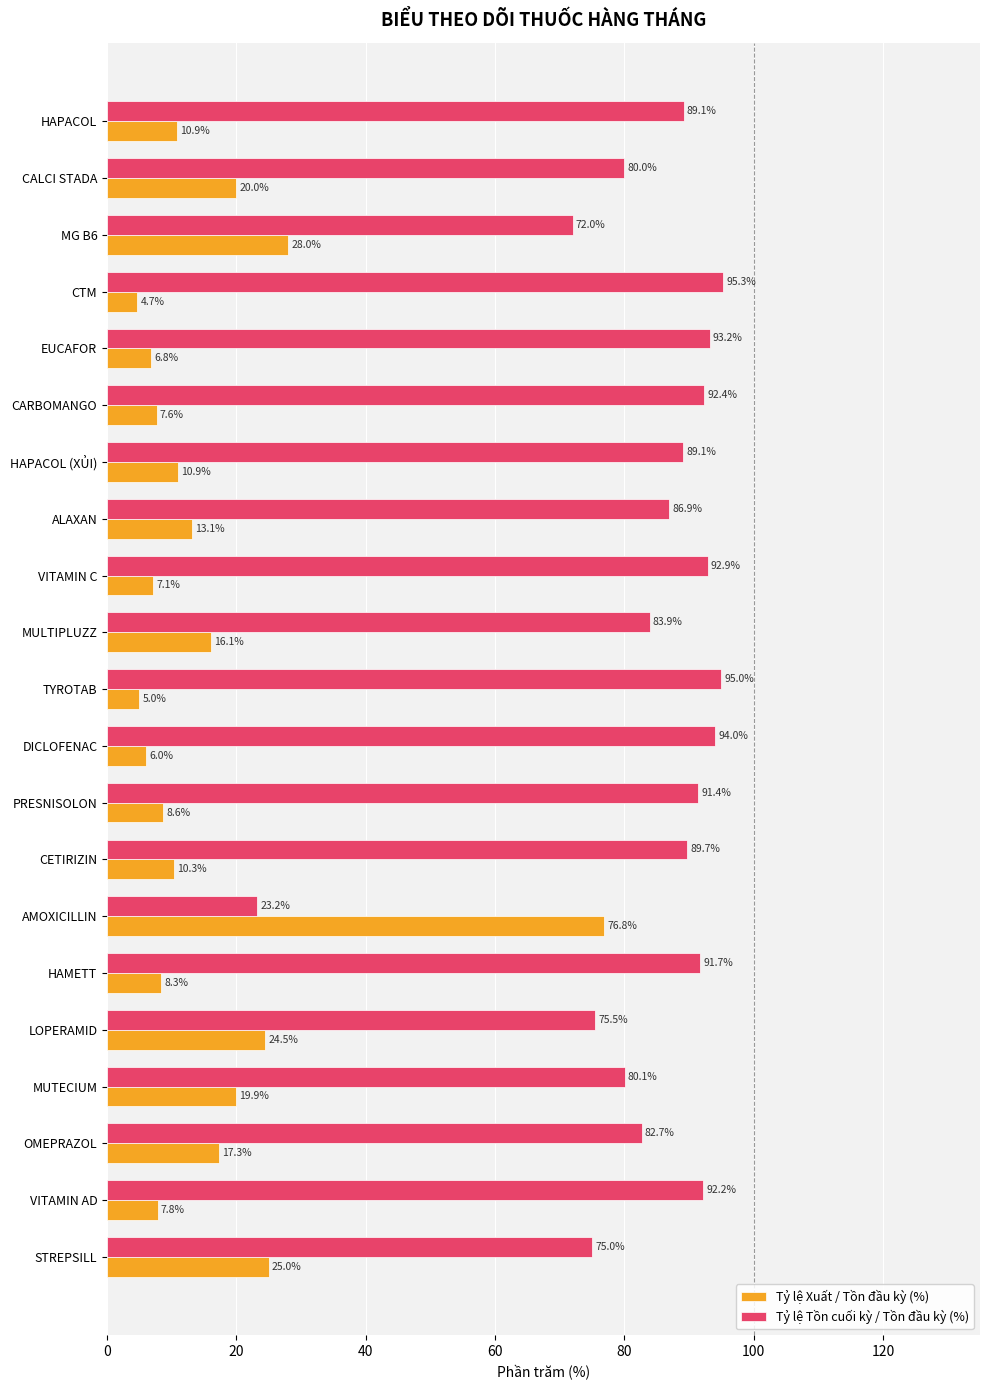

How many data points in Tỷ lệ Xuất / Tồn đầu kỳ (%) are less than 10?

9